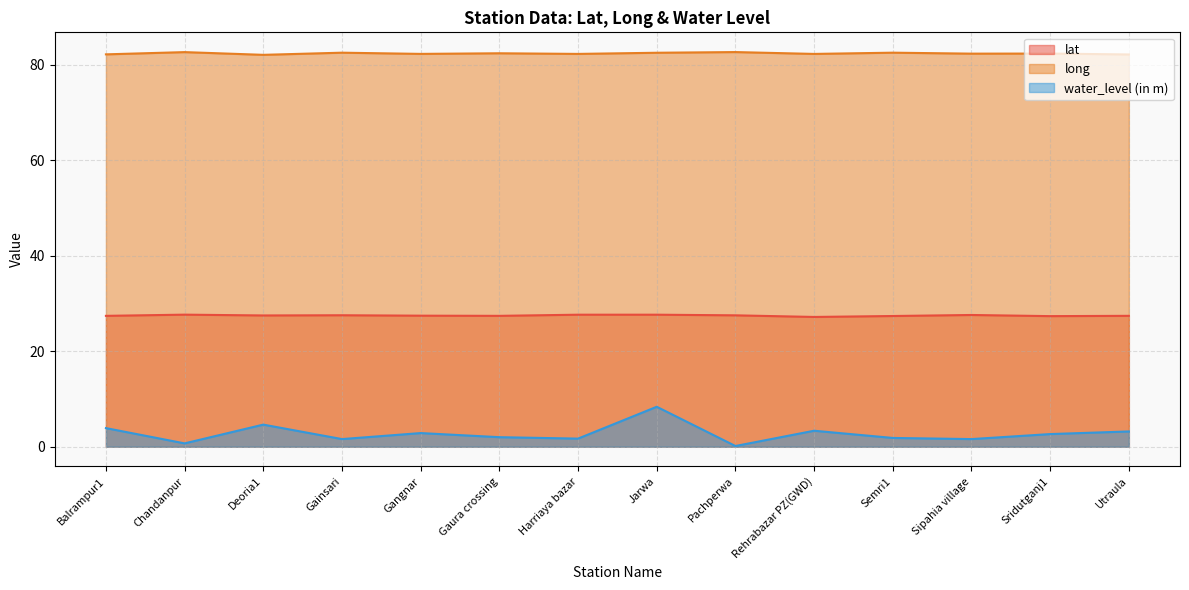

What are all the series names shown in the legend?

lat, long, water_level (in m)